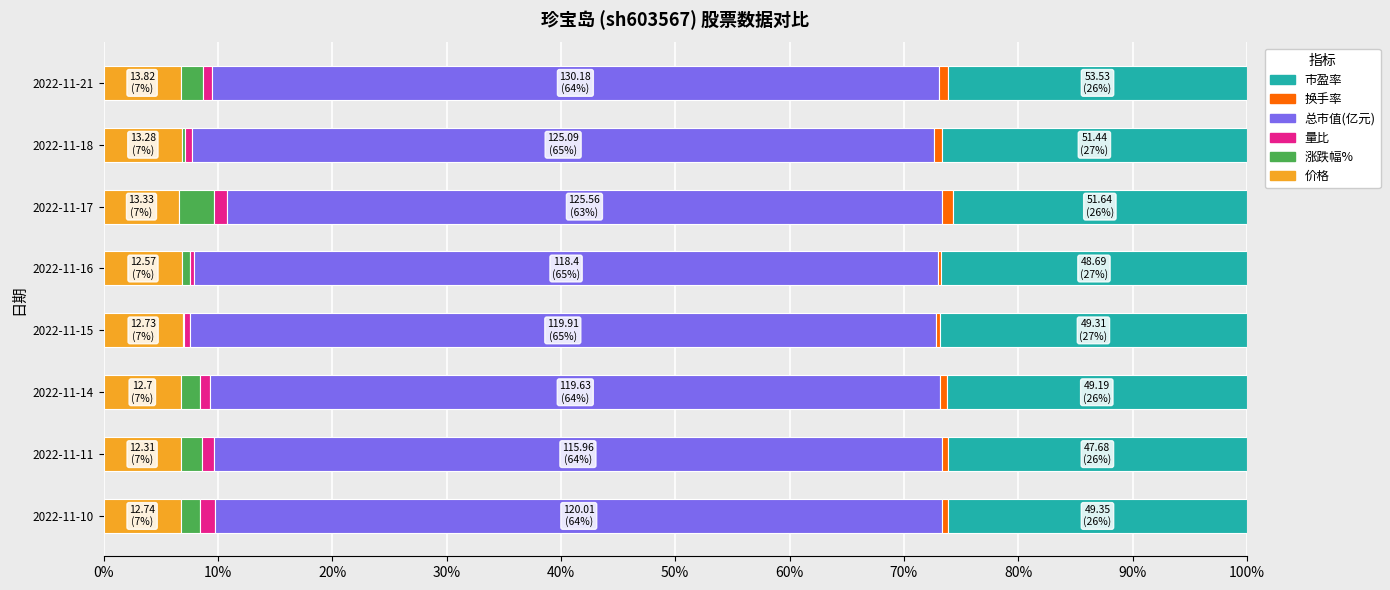

Is it true that 价格 equals 6.7 at 2022-11-21?

True